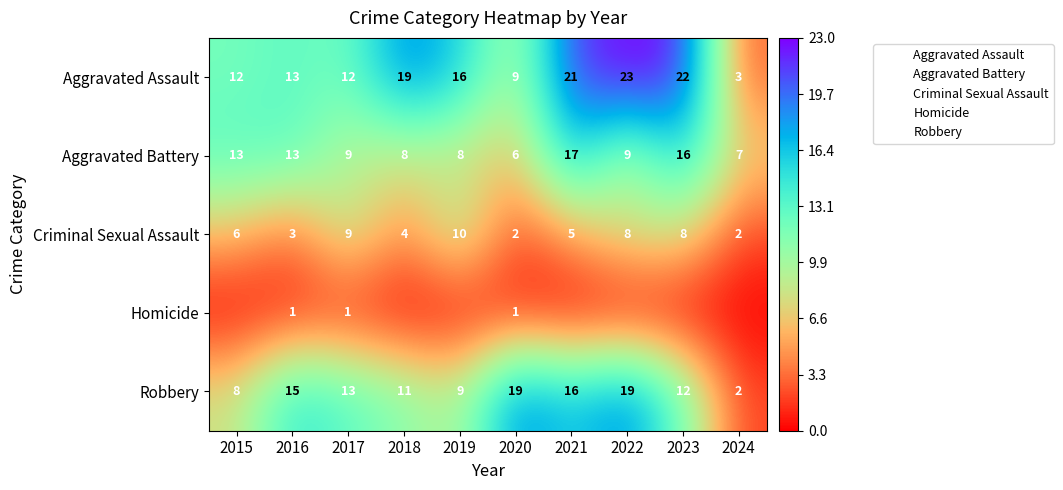

Is the value of Criminal Sexual Assault at 2017 greater than the value of Aggravated Assault at 2023?

No